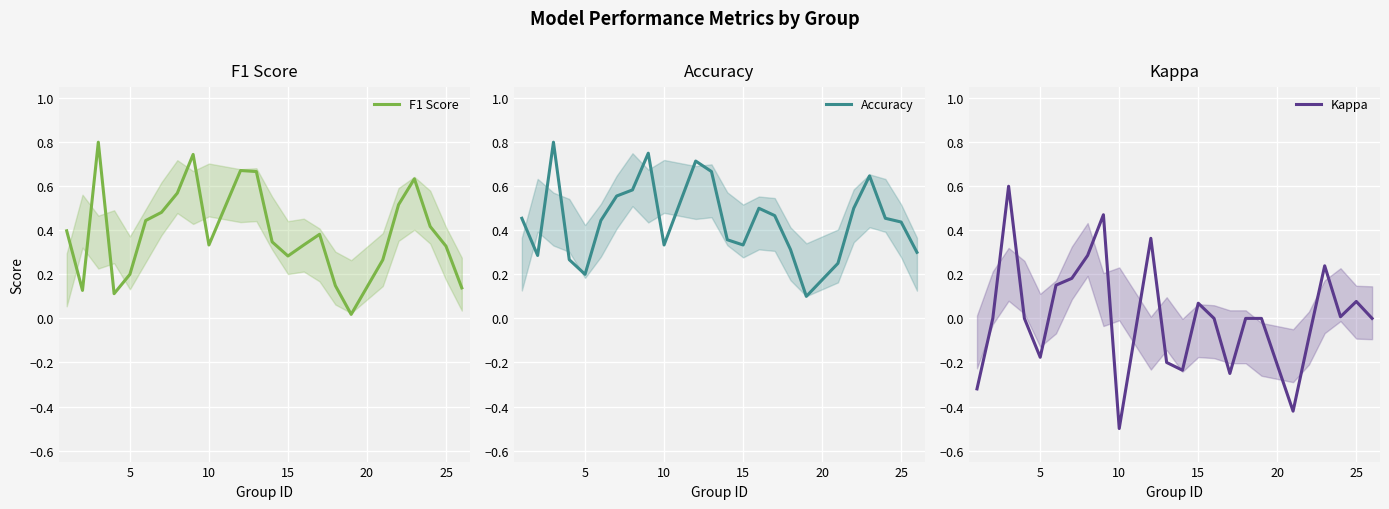

How many interior local peaks does the Kappa series have?

6